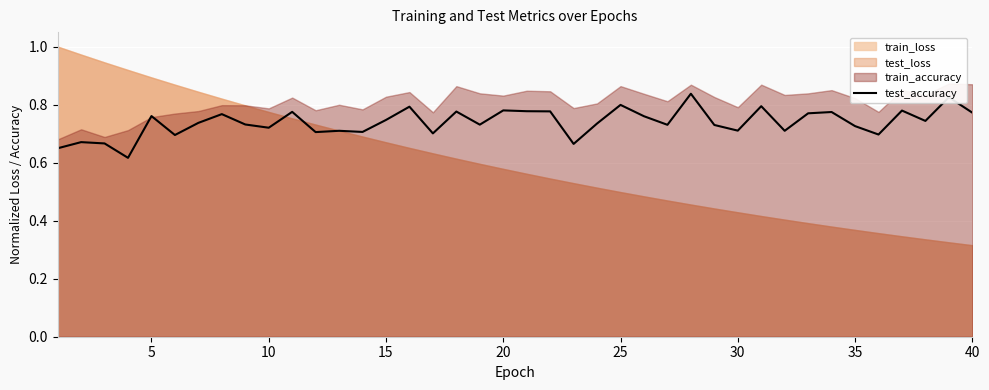

Is it true that the value at 33 is 1.4?

False